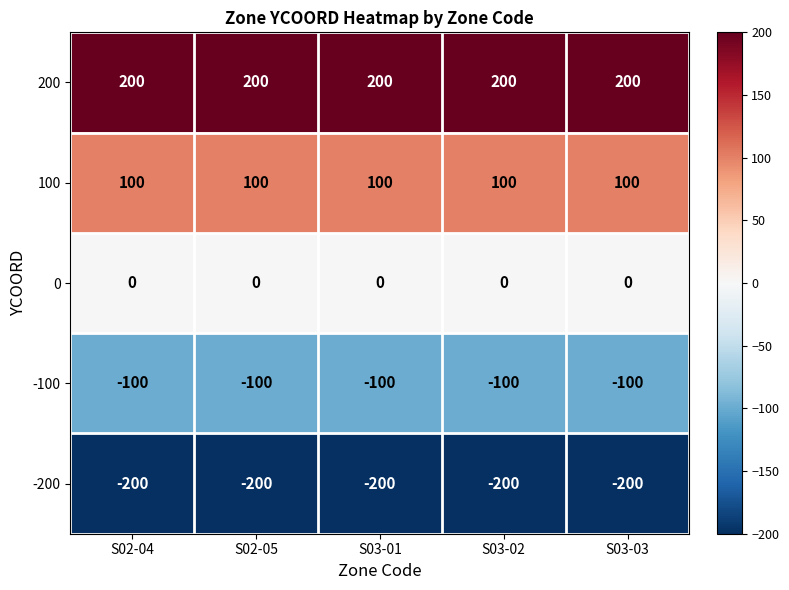

What is the spread (max minus min) of values at S03-01?

400